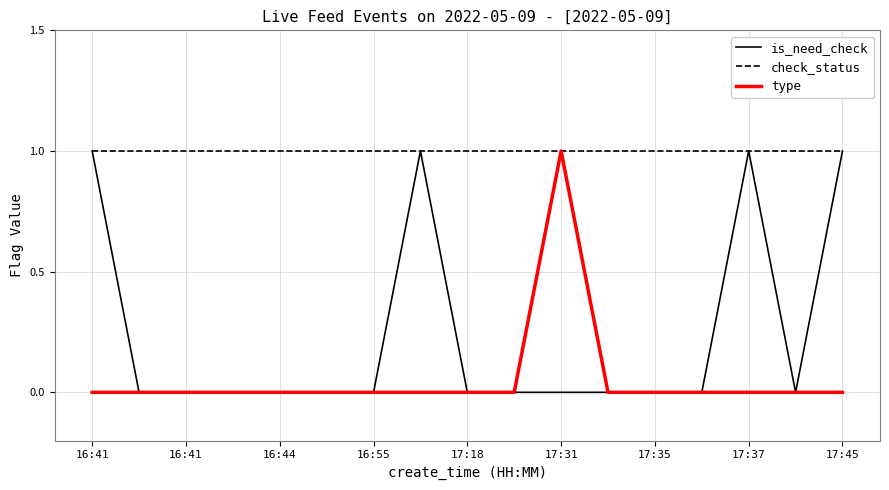

What is the sum of all check_status values?

17